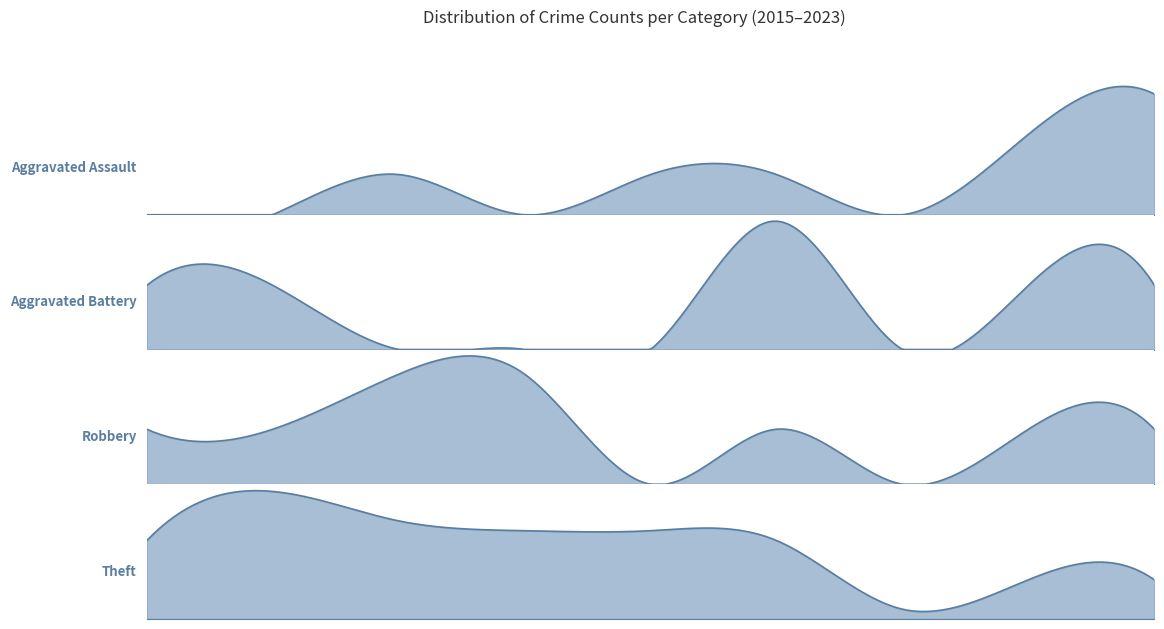

Reading left to right, transcribe all the data shown in this chart.

Aggravated Assault: 0	0	1	0	1	1	0	2	3
Aggravated Battery: 1	1	0	0	0	2	0	1	1
Robbery: 1	1	2	2	0	1	0	1	1
Theft: 8	13	10	9	9	8	1	4	4